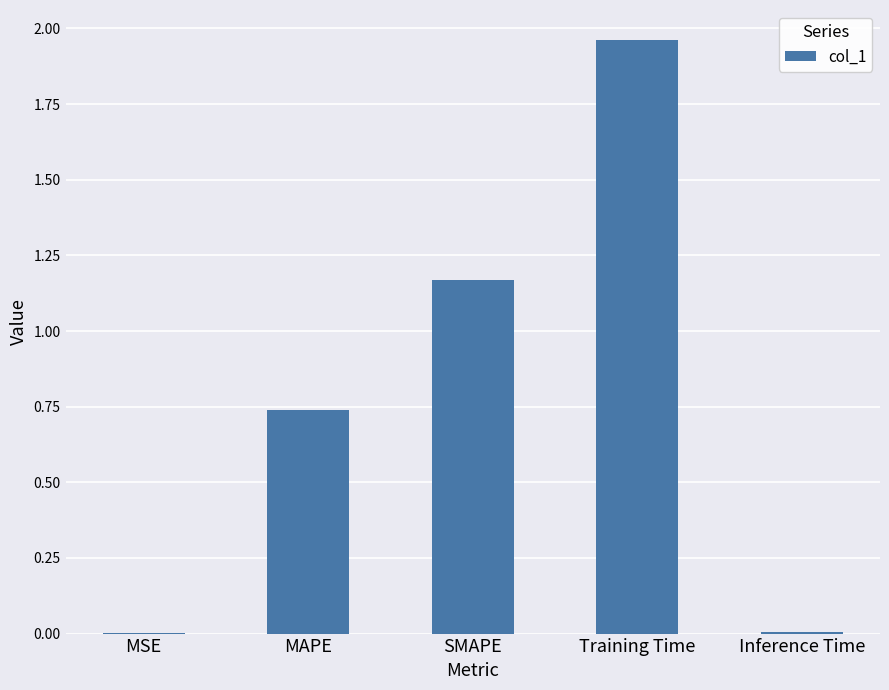

The value at MSE is 0.0. True or false?

True